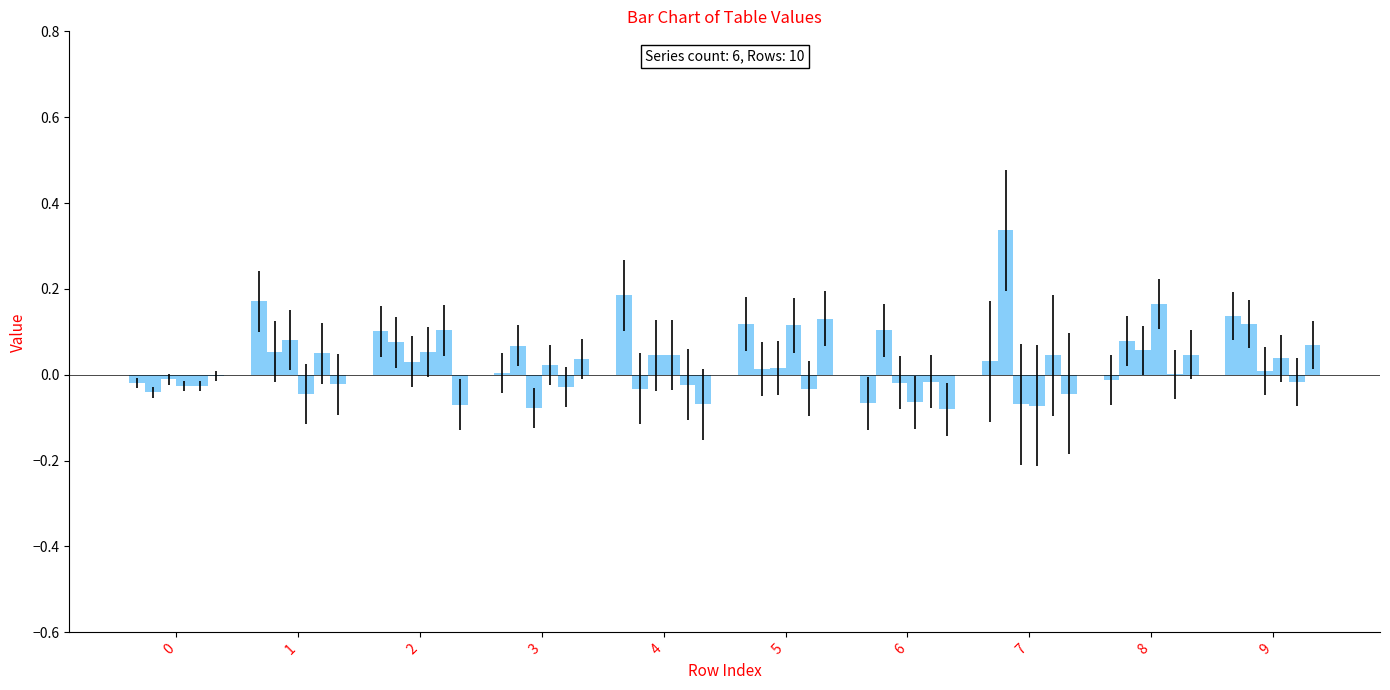

How many series are shown in this chart?

6